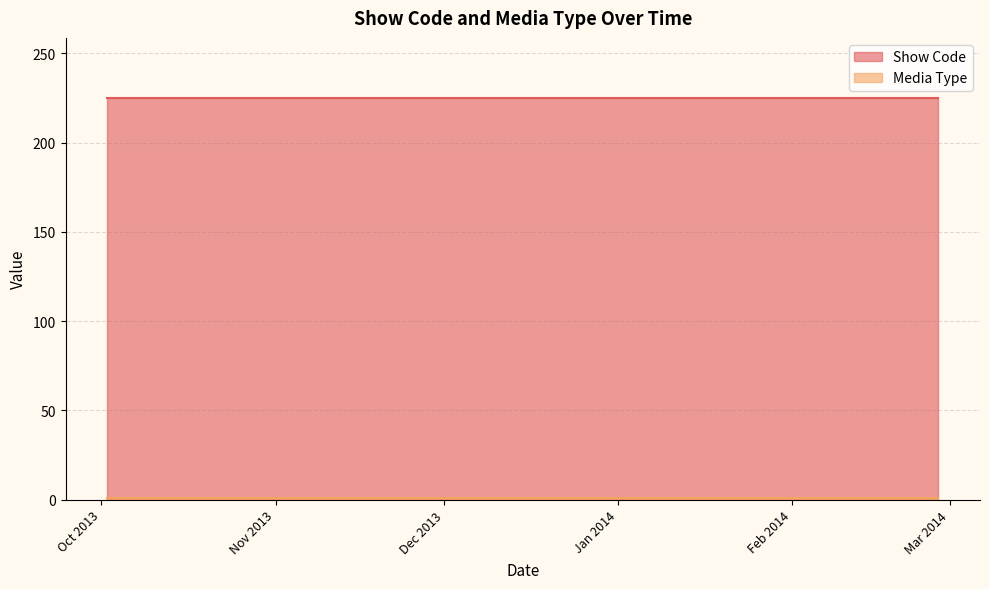

Read the Media Type value at 10/2/2013.

1